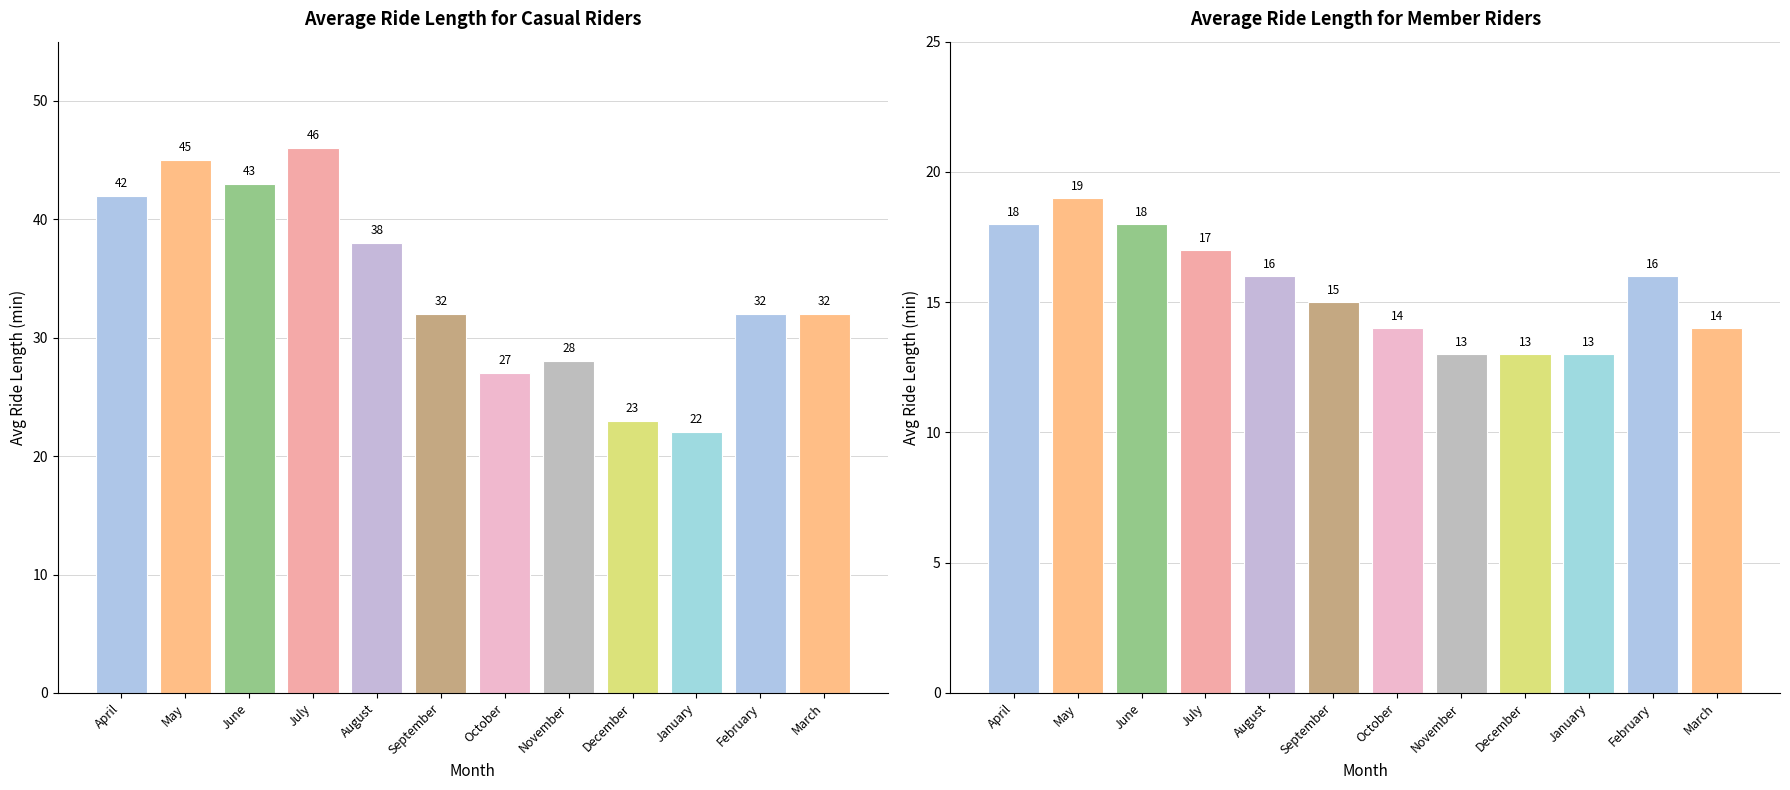

At which label does casual first exceed 32?

April